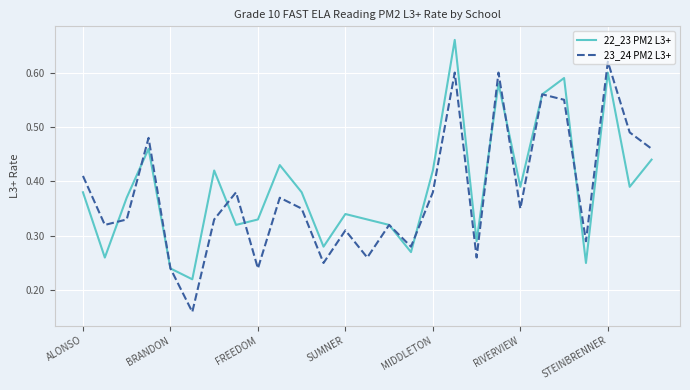

At how many categories does at least one series exceed 0?

27